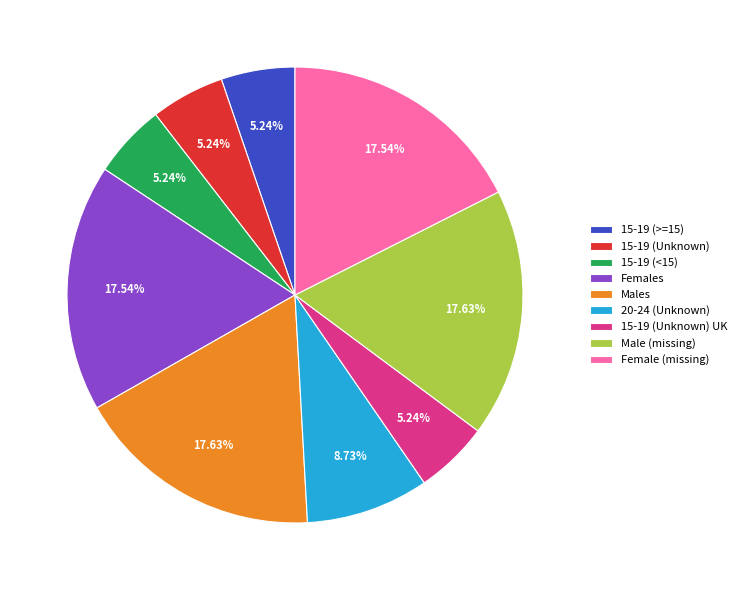

The 15-19 (>=15) slice represents 15% of the pie. True or false?

False